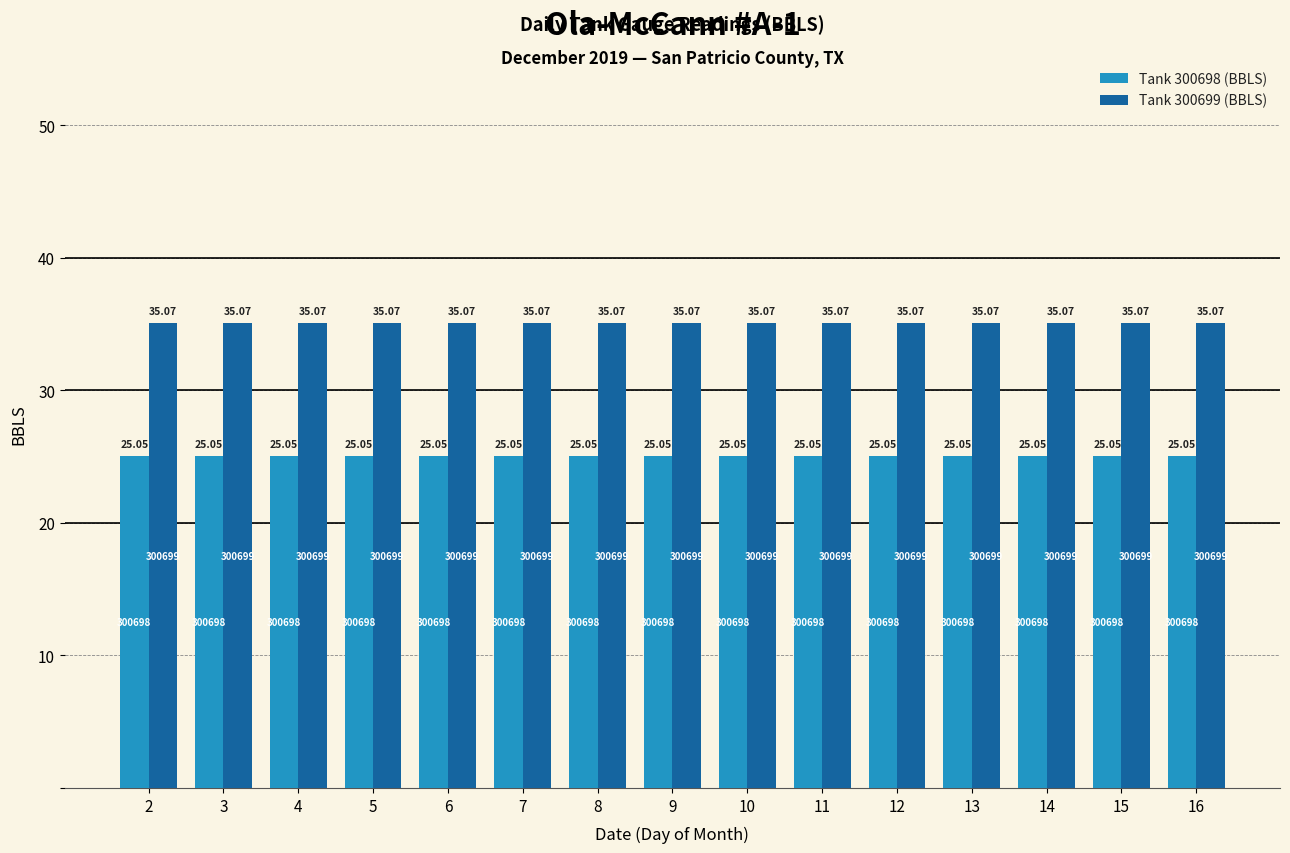

What is the difference between the highest and lowest values at 8?

10.0